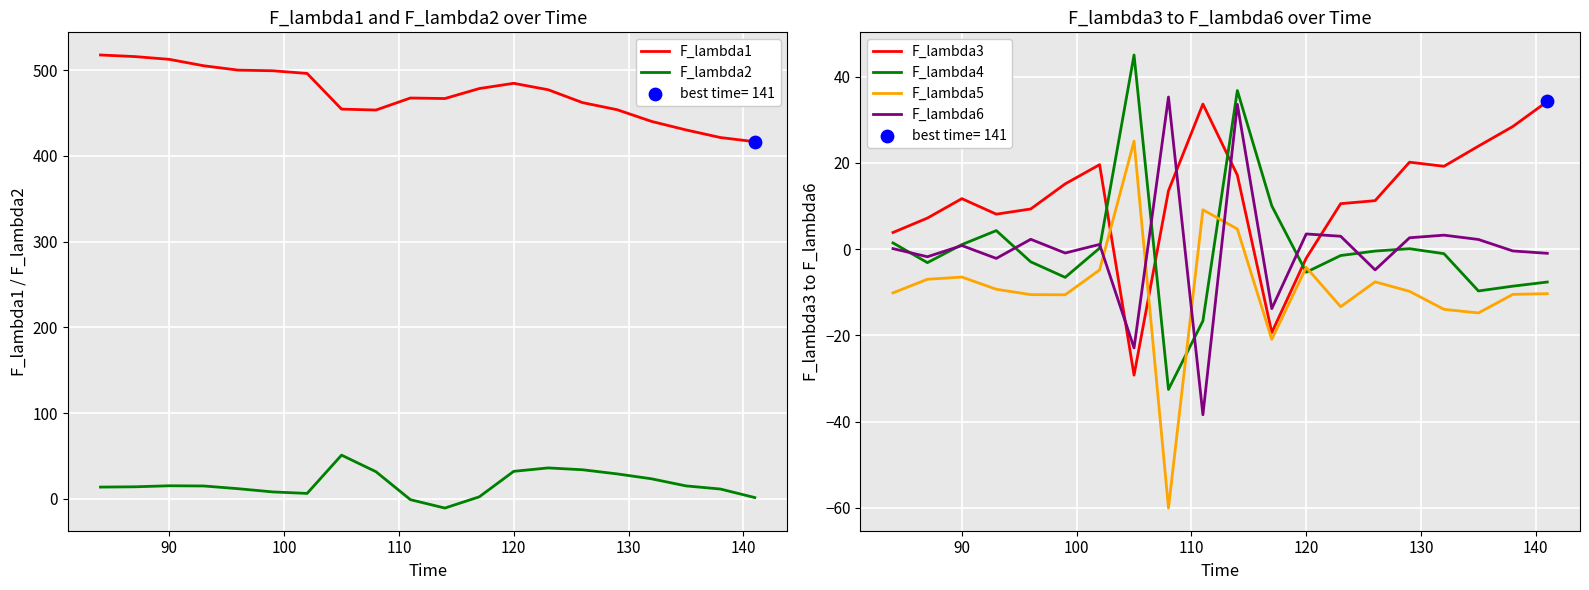

Which series reaches the minimum Y coordinate?

F_lambda5